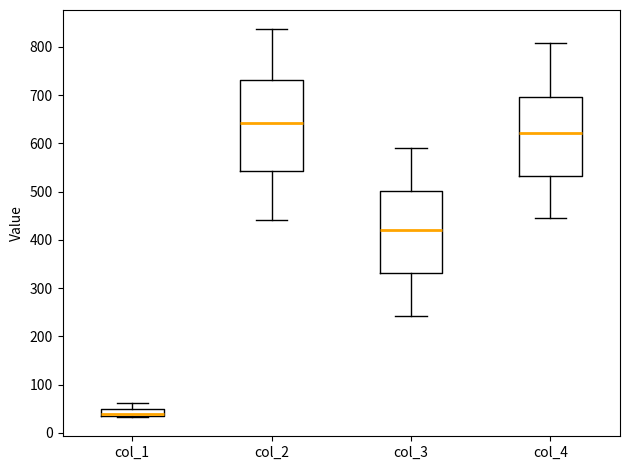

Where is the upper edge of the box for col_3 on the y-axis? The values are not printed on the chart, so give them approximately, as read against the axis.

500